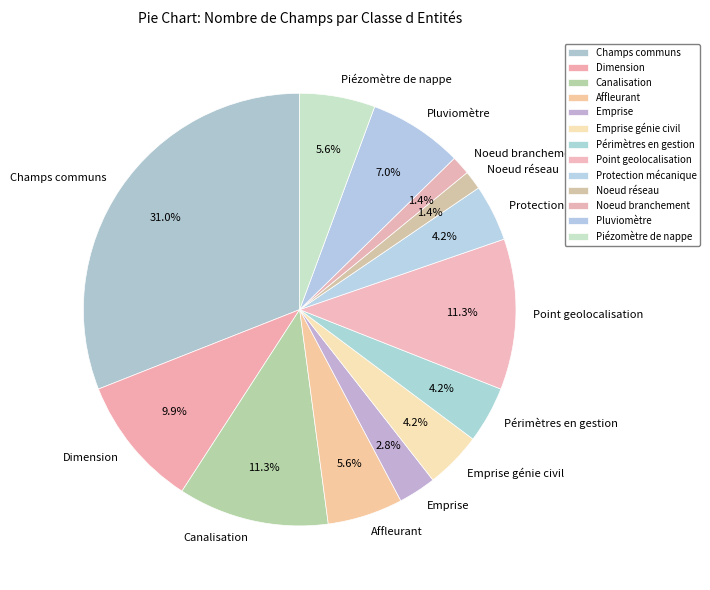

Is it true that Emprise is 3% of the pie?

True